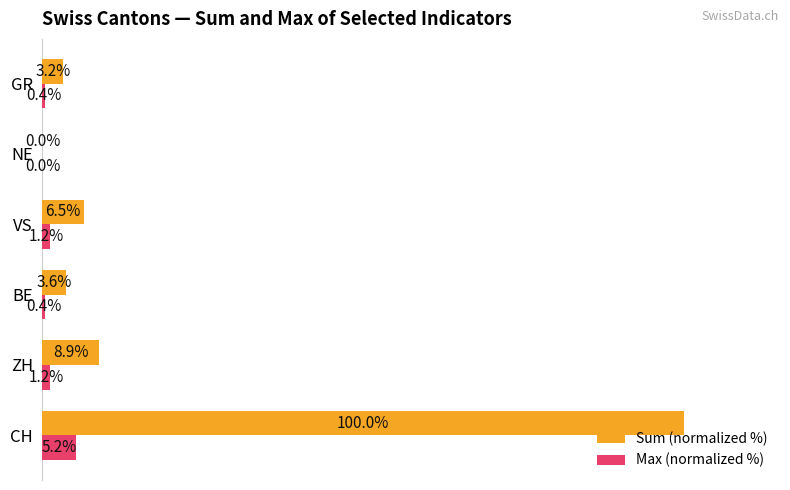

Which series has the largest total across all categories?

Sum (normalized %)